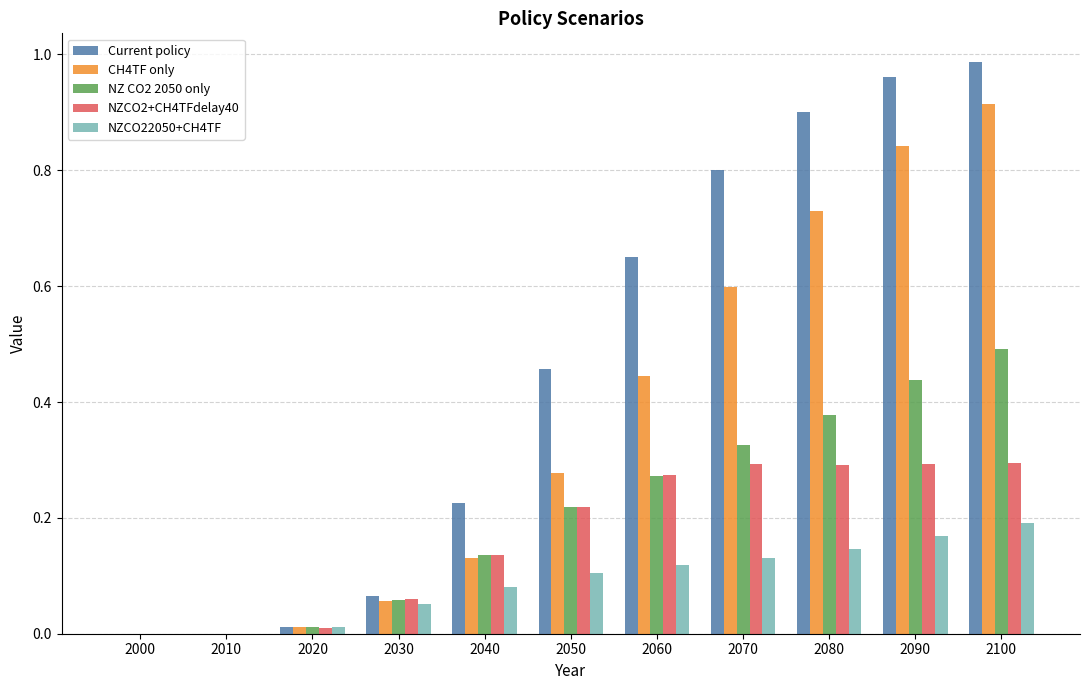

What is the sum of all CH4TF only values?

4.0